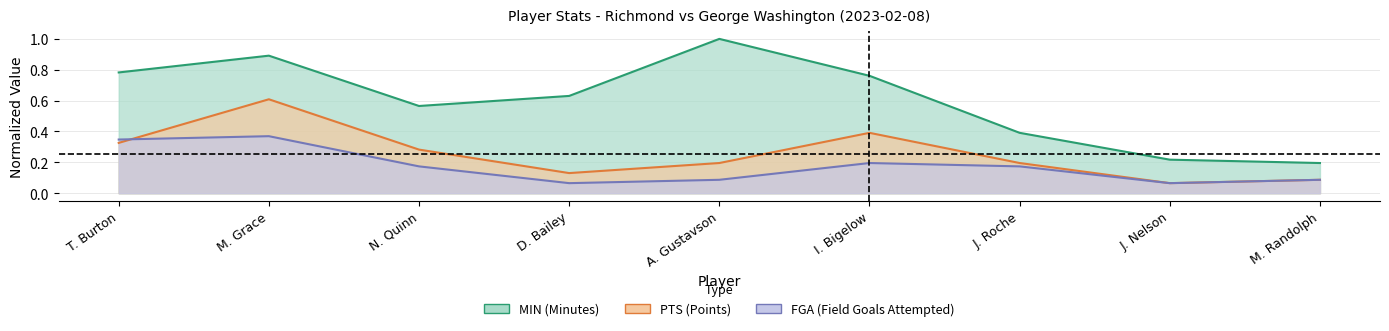

Reading right to left, extract all data points from this chart.

MIN: M. Randolph=0.2	J. Nelson=0.2	J. Roche=0.4	I. Bigelow=0.8	A. Gustavson=1.0	D. Bailey=0.6	N. Quinn=0.6	M. Grace=0.9	T. Burton=0.8
PTS: M. Randolph=0.1	J. Nelson=0.1	J. Roche=0.2	I. Bigelow=0.4	A. Gustavson=0.2	D. Bailey=0.1	N. Quinn=0.3	M. Grace=0.6	T. Burton=0.3
FGA: M. Randolph=0.1	J. Nelson=0.1	J. Roche=0.2	I. Bigelow=0.2	A. Gustavson=0.1	D. Bailey=0.1	N. Quinn=0.2	M. Grace=0.4	T. Burton=0.3